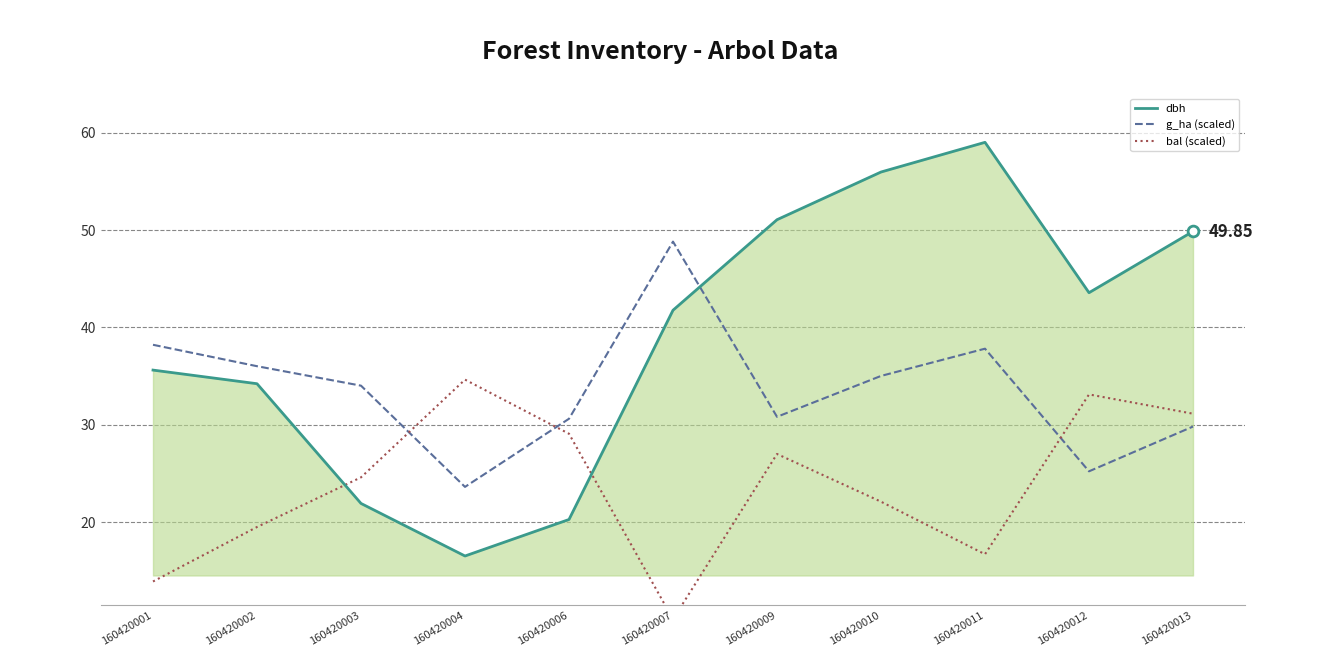

What are all the series names shown in the legend?

dbh, g_ha (scaled), bal (scaled)